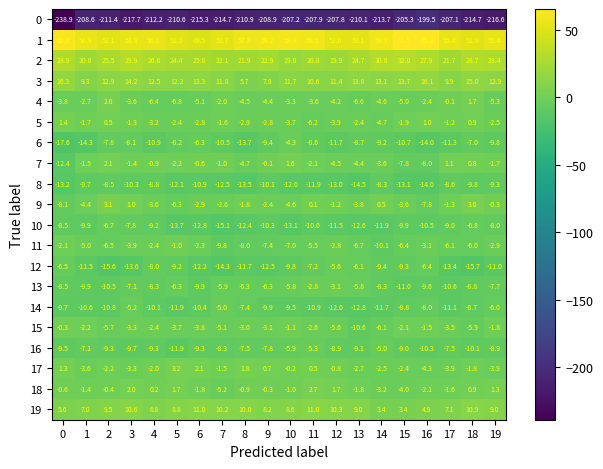

The 7 series shows -8.0 at 16. True or false?

True